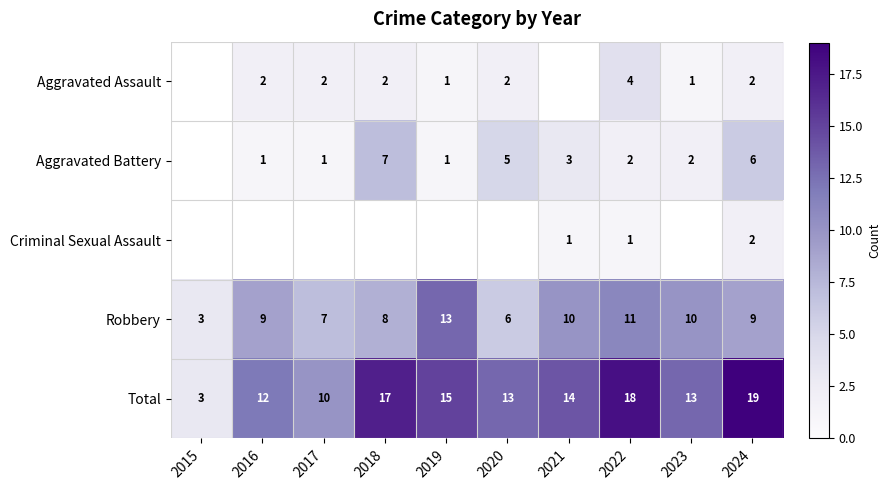

What is the sum of all Robbery values?

86